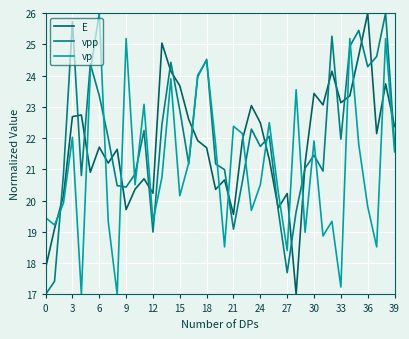

True or false: vp and vpp intersect in this chart.

True